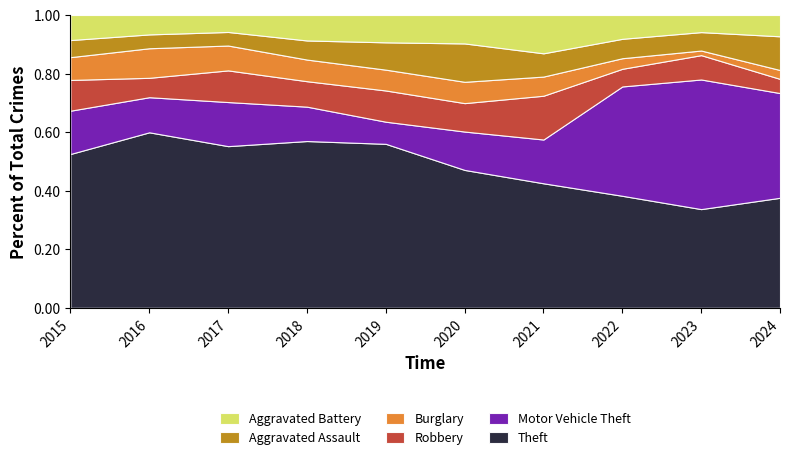

Reading left to right, what are all the values shown in this chart?

Theft: 135	190	143	131	126	97	91	127	150	62
Motor Vehicle Theft: 38	38	39	27	17	27	32	124	197	59
Robbery: 27	21	28	20	24	20	32	20	37	8
Burglary: 20	32	22	17	16	15	14	12	7	5
Aggravated Assault: 15	15	12	15	21	27	17	22	28	19
Aggravated Battery: 22	21	15	20	21	20	28	27	26	12